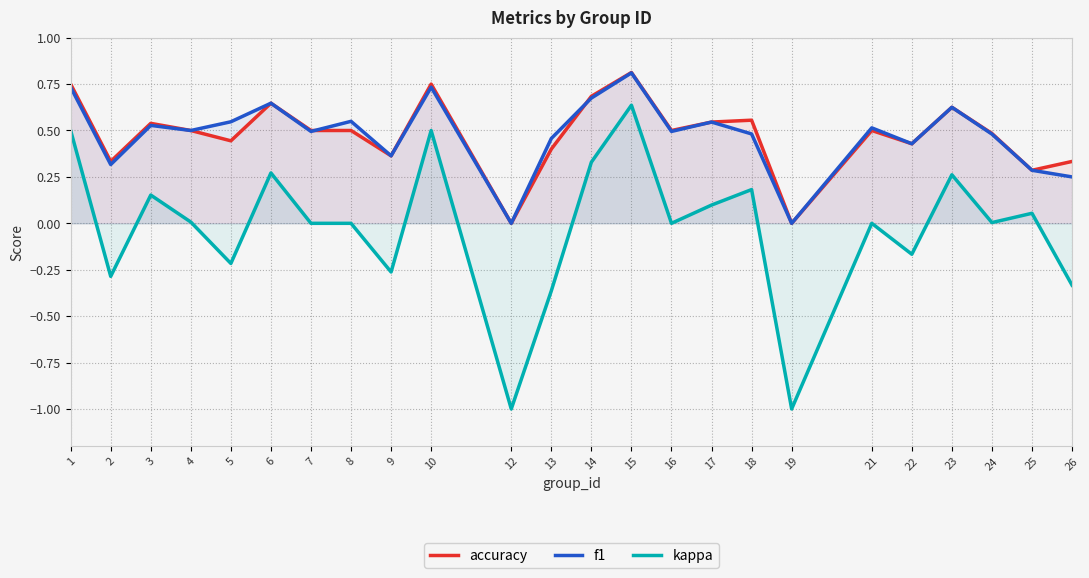

What is the difference between the maximum and minimum values in the kappa series?

1.6